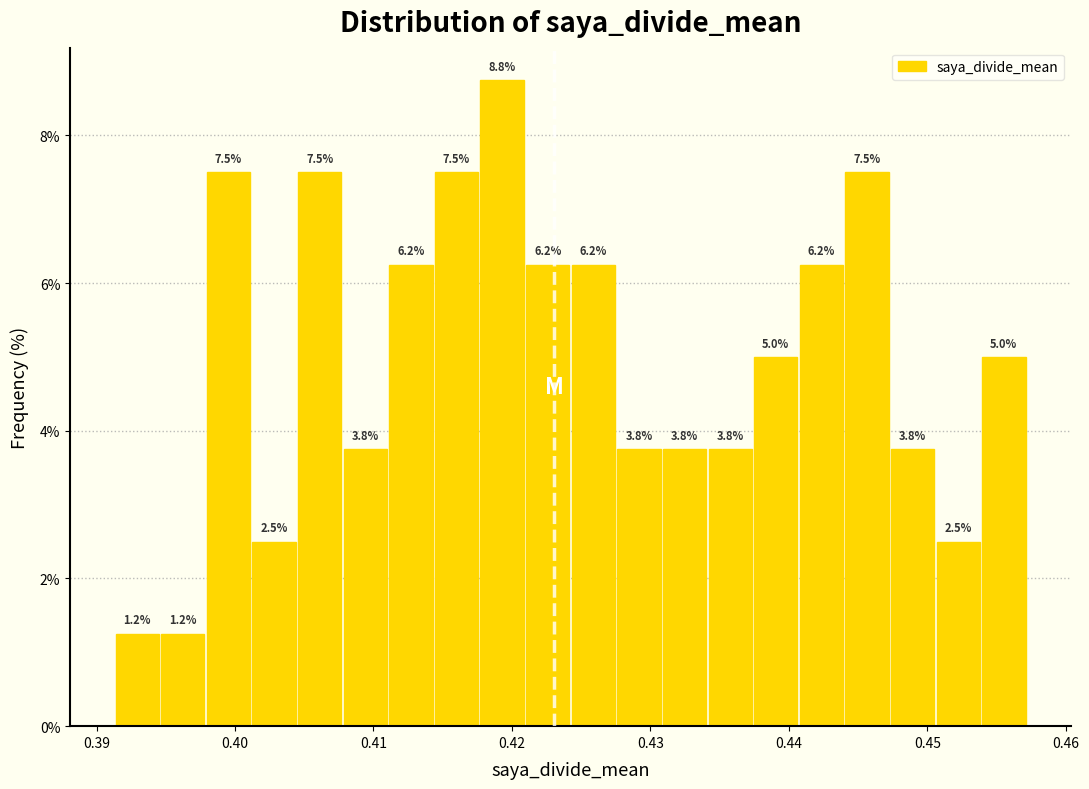

Around what value on the x-axis is the tallest bar? Give the approximate position of its centre, as read against the axis.

0.419